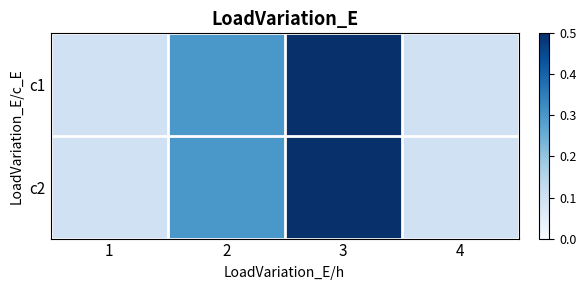

What is the total value across all series at 2?

0.6